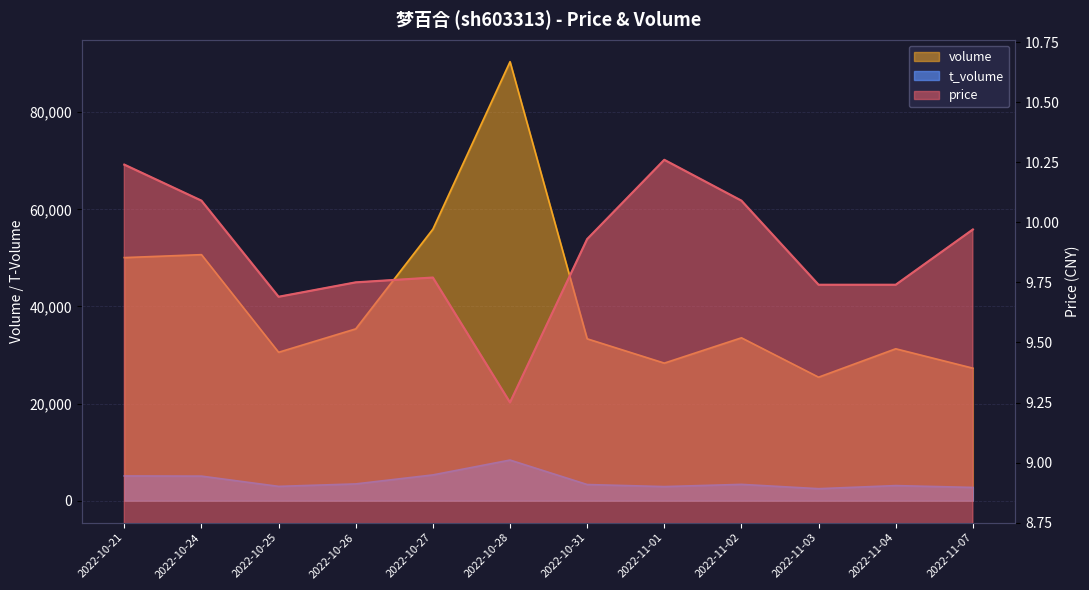

What is the difference between the maximum and minimum values in the volume series?

64989.0